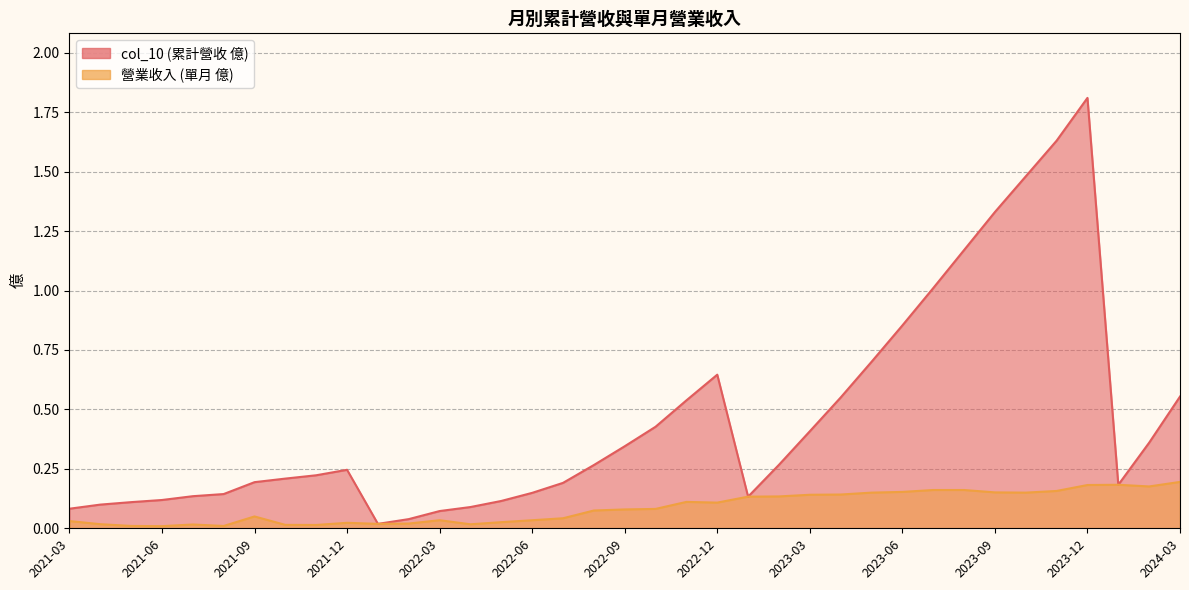

In col_10, how many points are lower than both neighbors (excluding endpoints)?

3